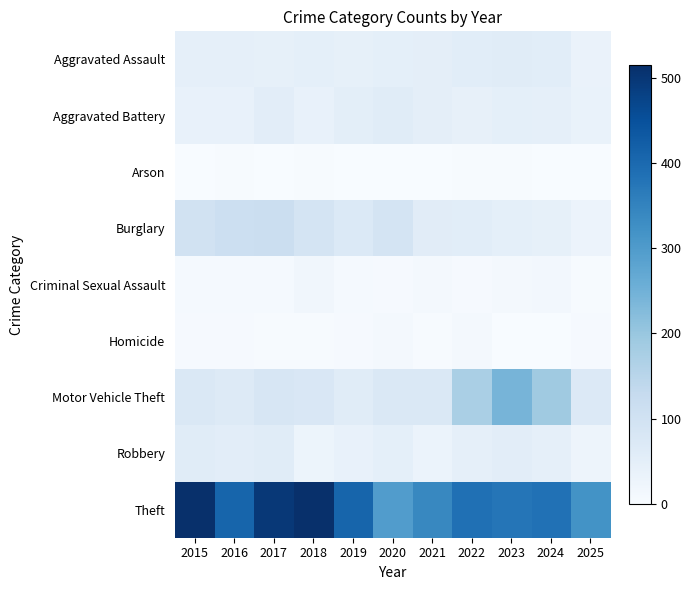

Reading right to left, extract all data points from this chart.

Aggravated Assault: 2025=33	2024=56	2023=59	2022=55	2021=50	2020=48	2019=44	2018=48	2017=44	2016=46	2015=46
Aggravated Battery: 2025=36	2024=46	2023=47	2022=42	2021=49	2020=59	2019=51	2018=39	2017=54	2016=37	2015=38
Arson: 2025=1	2024=2	2023=4	2022=3	2021=1	2020=2	2019=0	2018=3	2017=2	2016=4	2015=1
Burglary: 2025=29	2024=44	2023=48	2022=56	2021=57	2020=92	2019=72	2018=92	2017=114	2016=112	2015=98
Criminal Sexual Assault: 2025=3	2024=13	2023=11	2022=5	2021=9	2020=5	2019=7	2018=18	2017=7	2016=7	2015=7
Homicide: 2025=5	2024=1	2023=2	2022=9	2021=4	2020=10	2019=5	2018=3	2017=4	2016=5	2015=6
Motor Vehicle Theft: 2025=70	2024=190	2023=243	2022=175	2021=75	2020=75	2019=60	2018=78	2017=82	2016=67	2015=75
Robbery: 2025=25	2024=46	2023=53	2022=46	2021=32	2020=48	2019=38	2018=27	2017=60	2016=54	2015=59
Theft: 2025=318	2024=386	2023=377	2022=388	2021=341	2020=296	2019=409	2018=515	2017=497	2016=409	2015=515